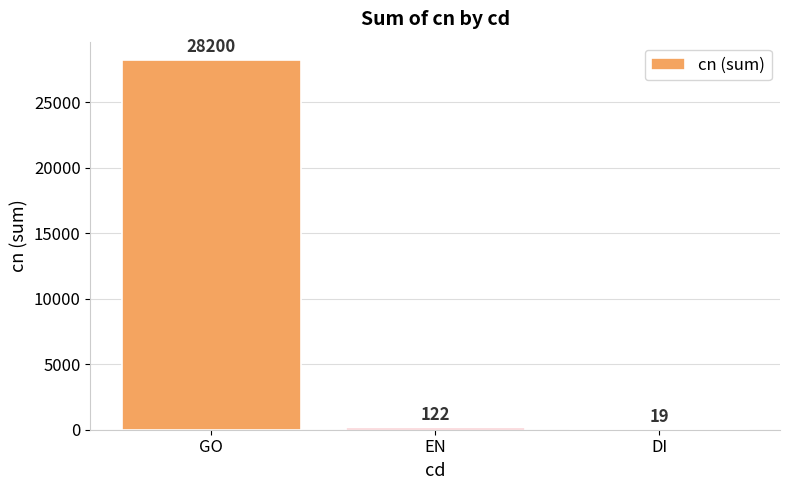

Reading left to right, transcribe all the data shown in this chart.

28200	122	19